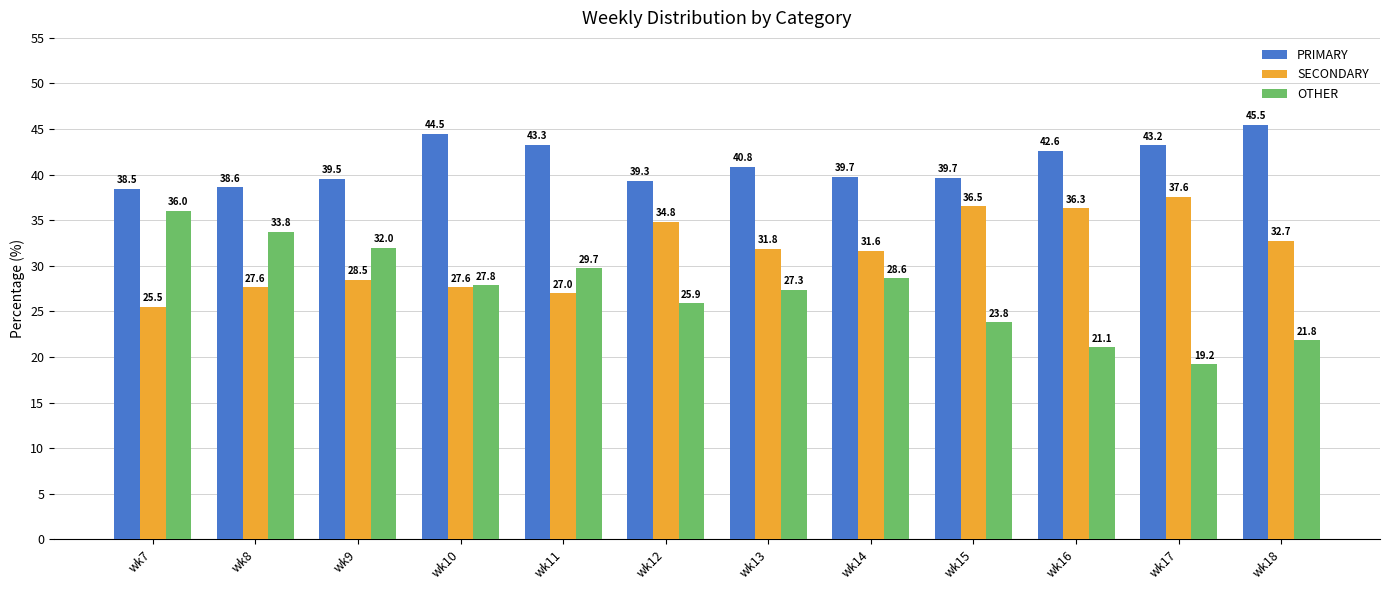

True or false: PRIMARY has a value of 59.6 at wk9.

False